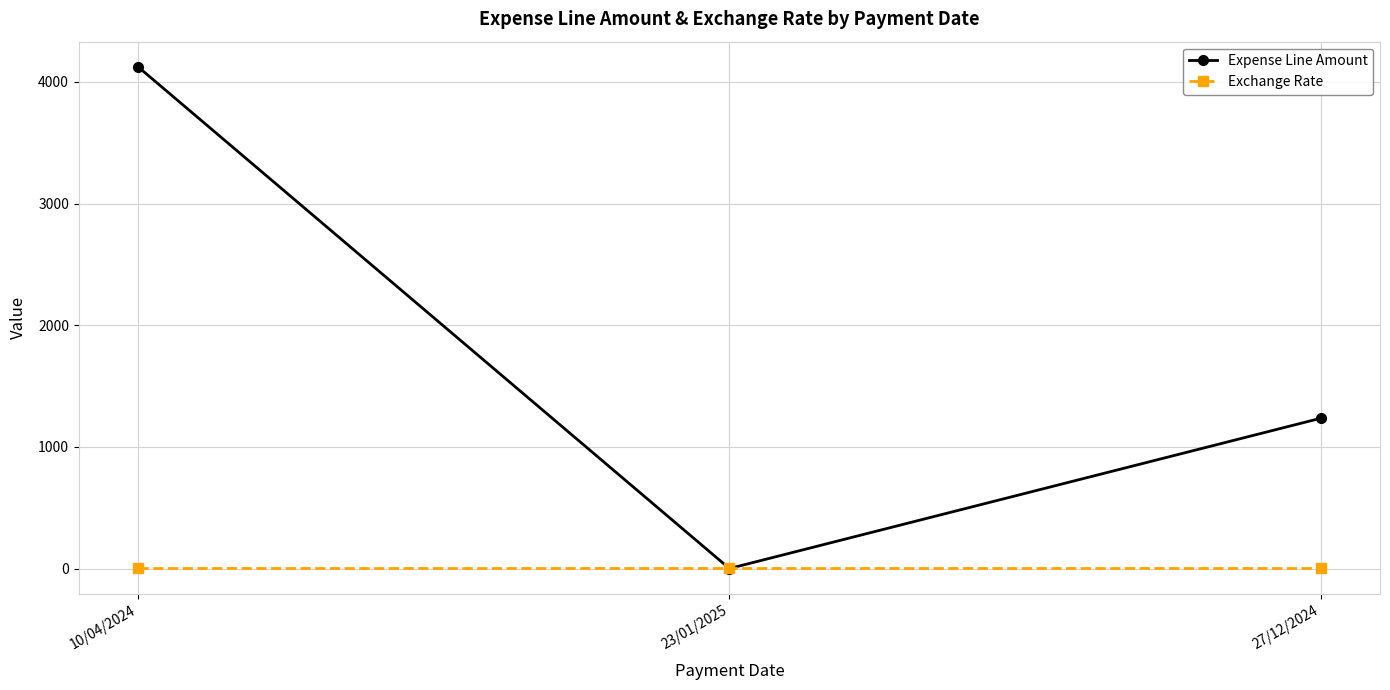

Which series has the largest total across all categories?

Expense Line Amount